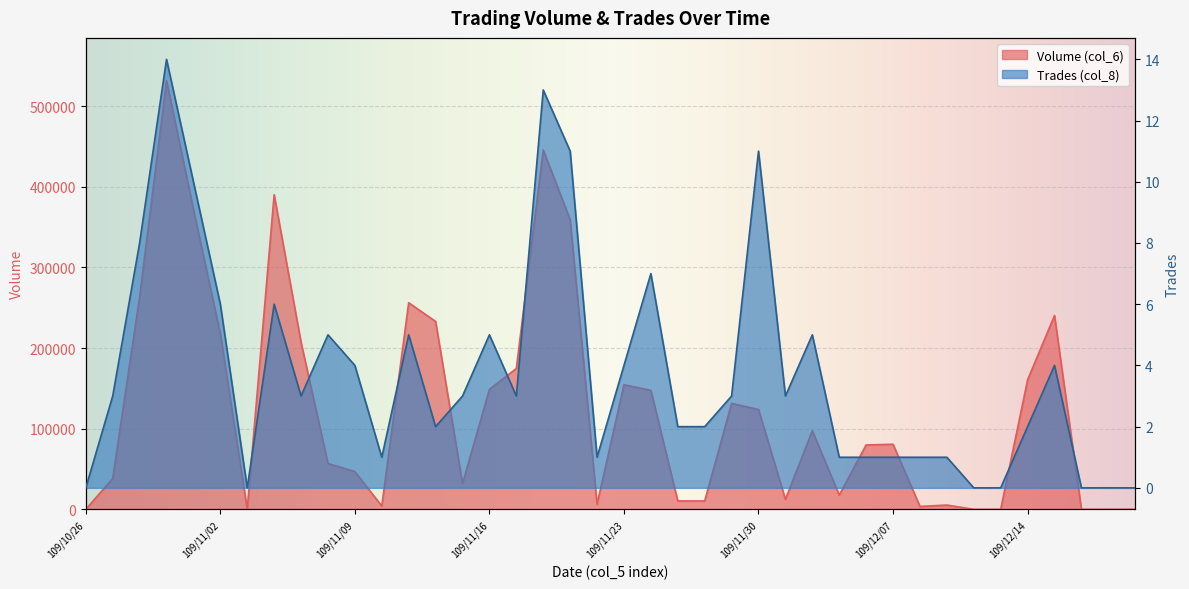

Which category has the lowest value in the Trades (col_8) series?

109/10/26